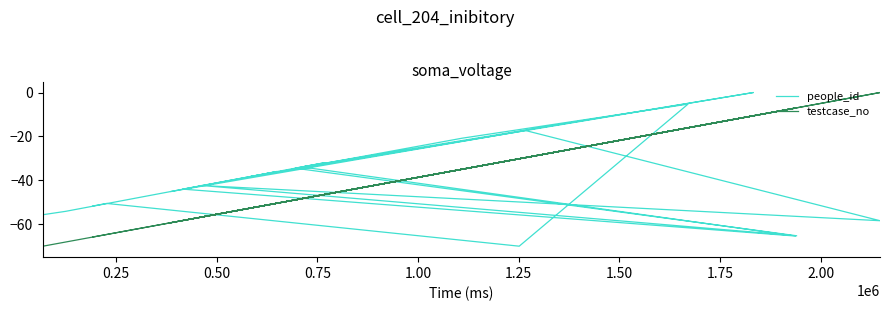

List the series in order of their overall mean, lowest first.

testcase_no, people_id